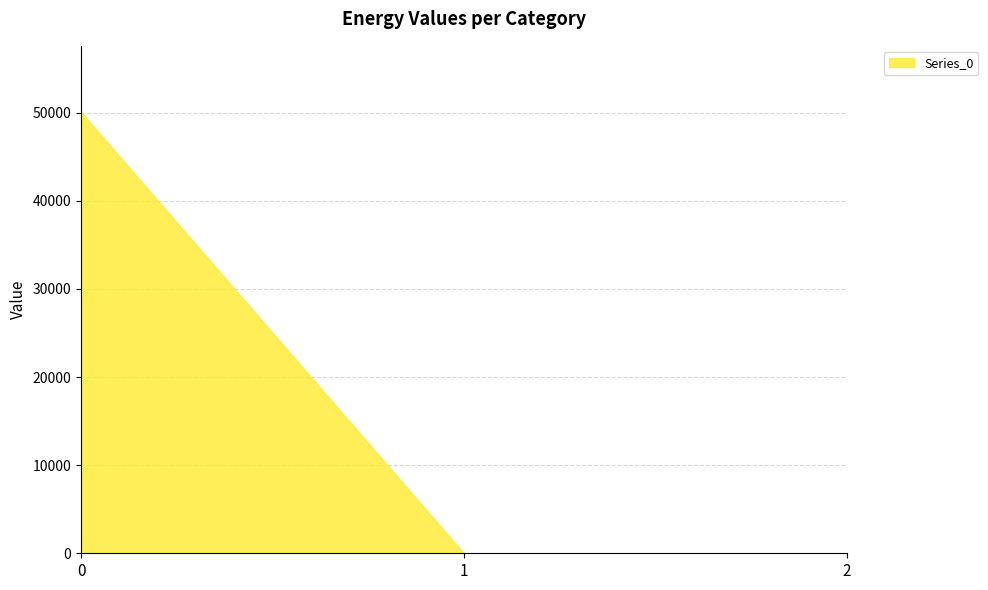

List the labels in order of value, largest first.

0, 1, 2